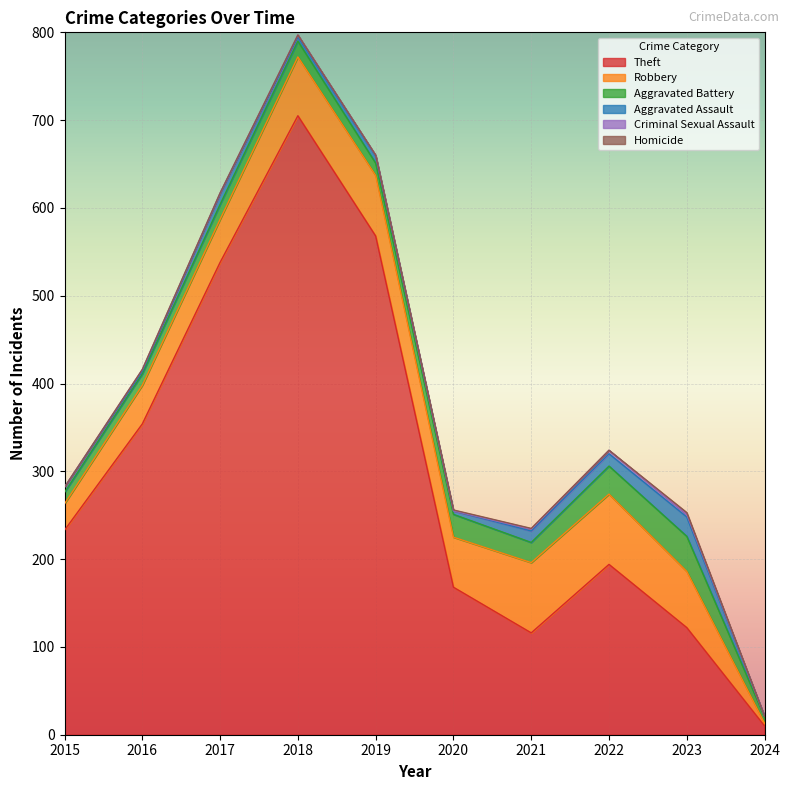

What is the value of the Theft point at the 4th from the left?

705